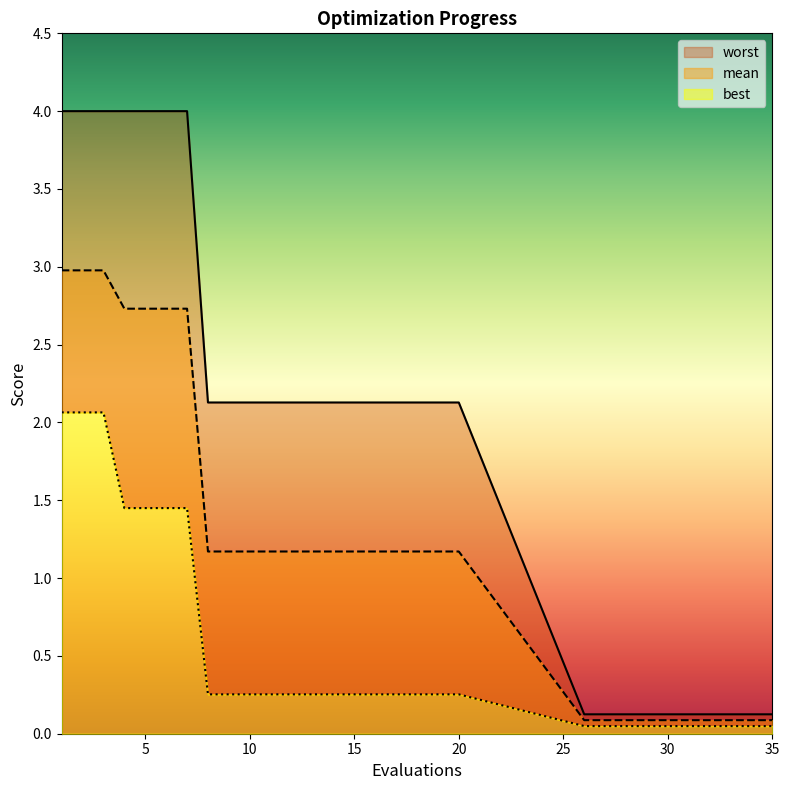

True or false: best has more than 2 interior local peaks.

False